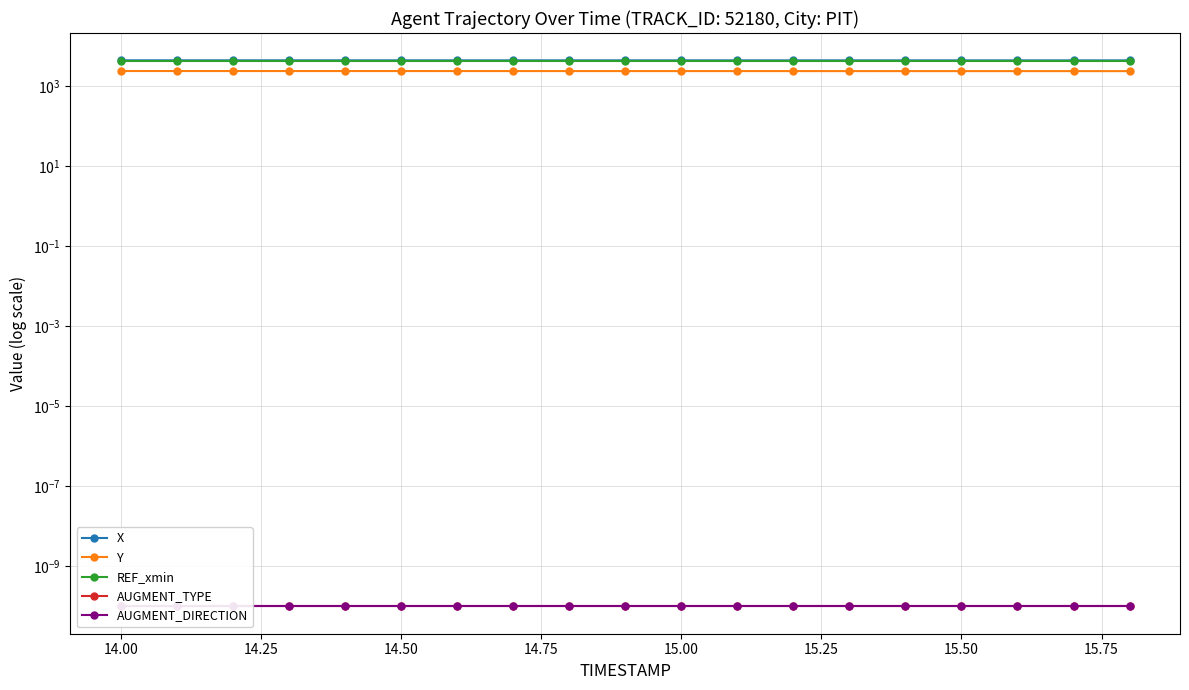

The value of REF_xmin at 15.75 is 4301.6. True or false?

True